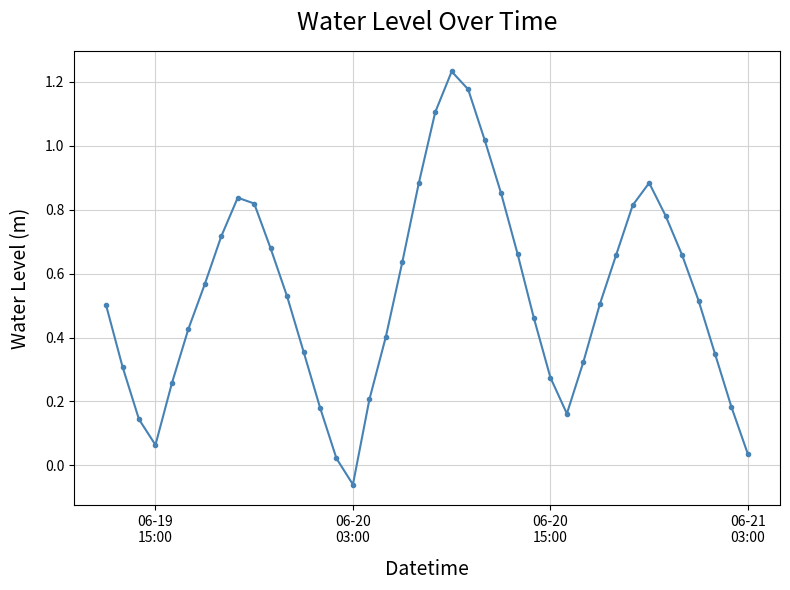

How many interior local valleys (lower than both neighbors) does the data have?

3